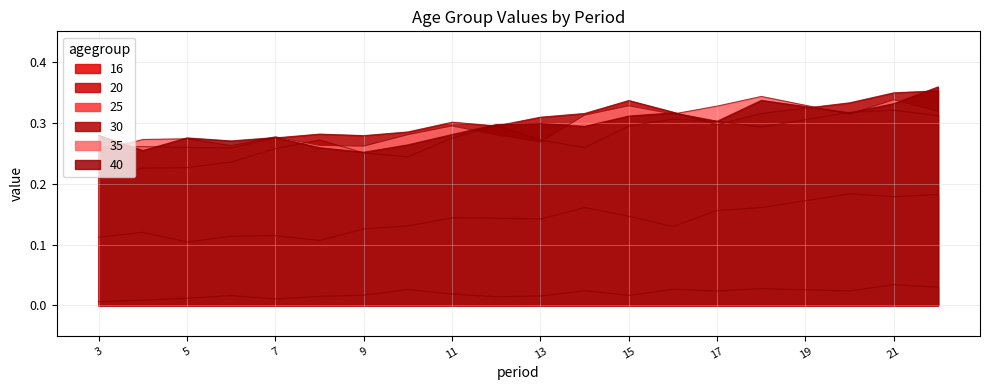

What is the highest value of the 35 series?

0.3